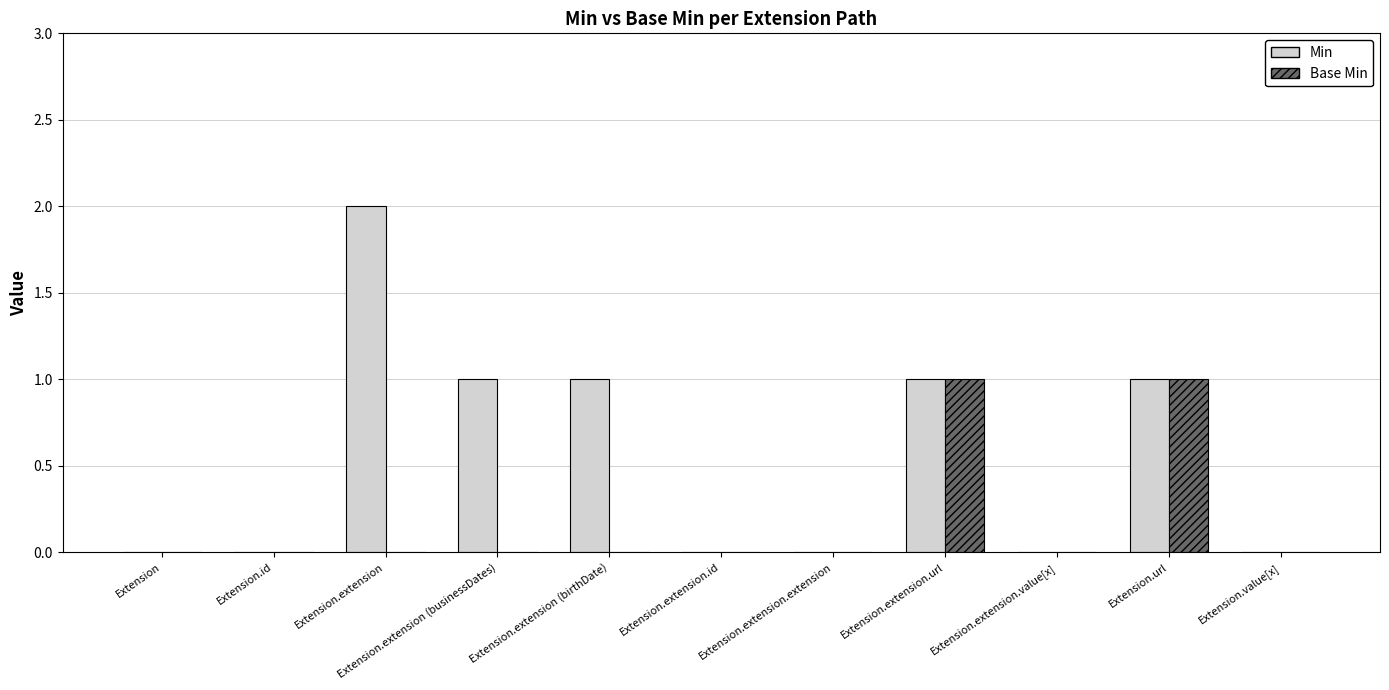

How many data points does each series have?

11